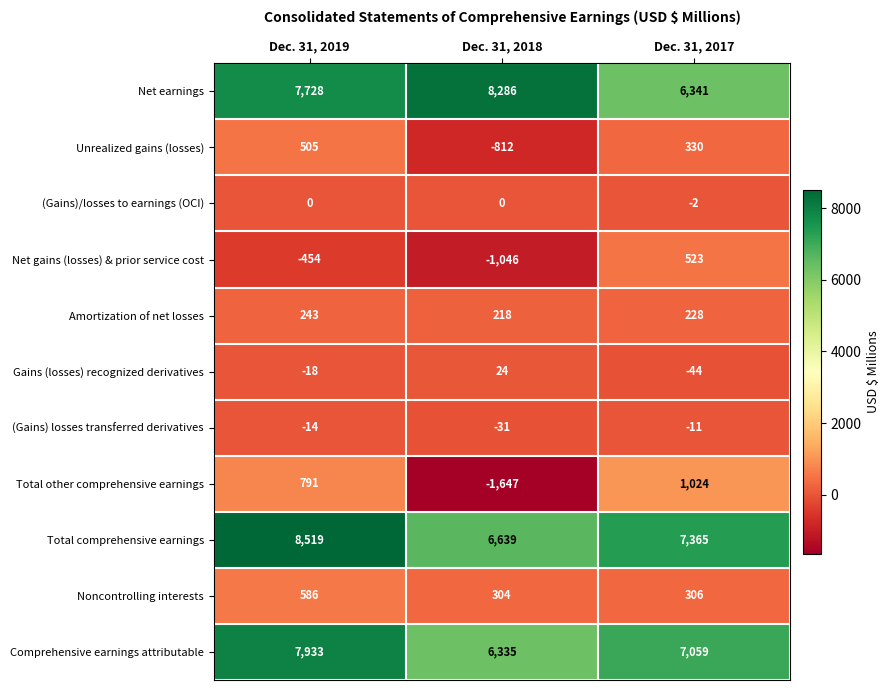

What is the maximum value shown in the chart?

8519